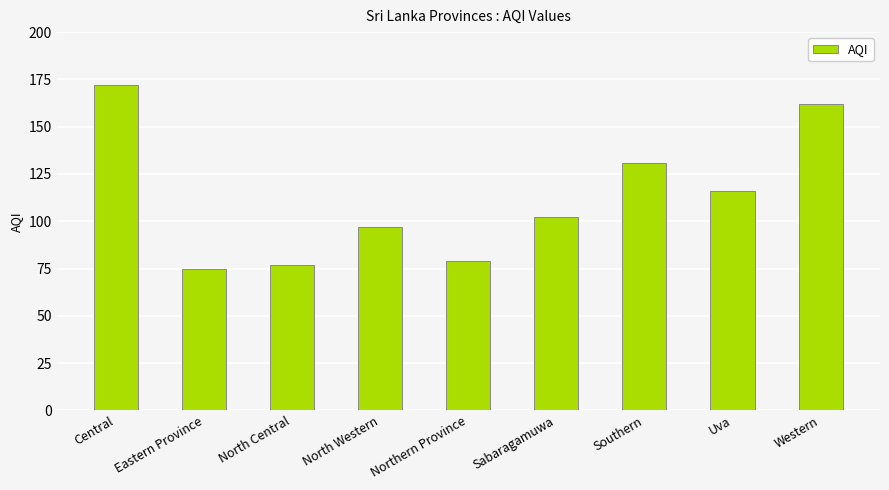

What is the change in value from Uva to Western?

+46